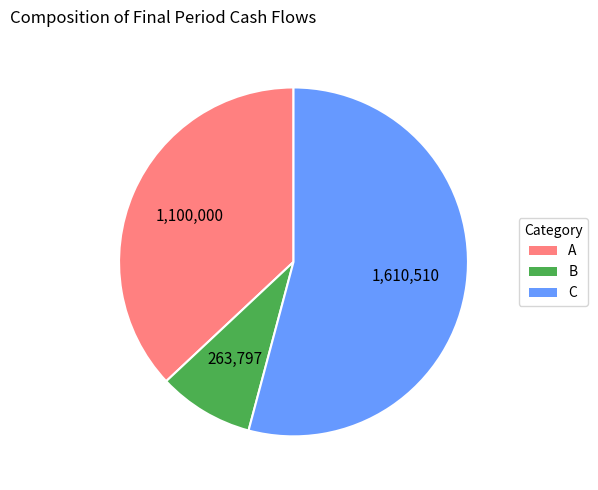

Count the number of slices in the pie.

3